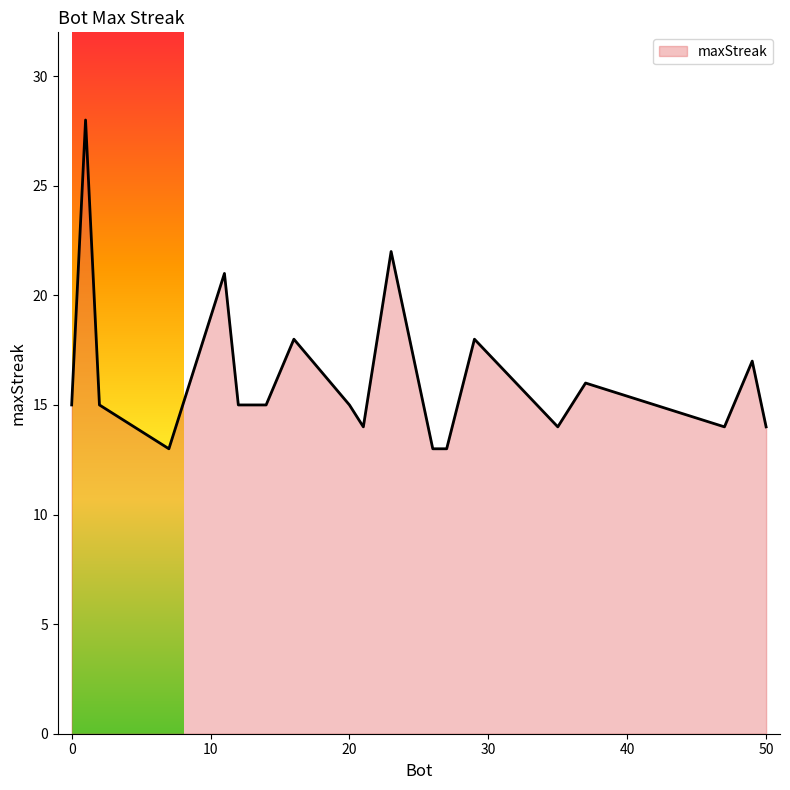

What is the smallest value displayed?

13